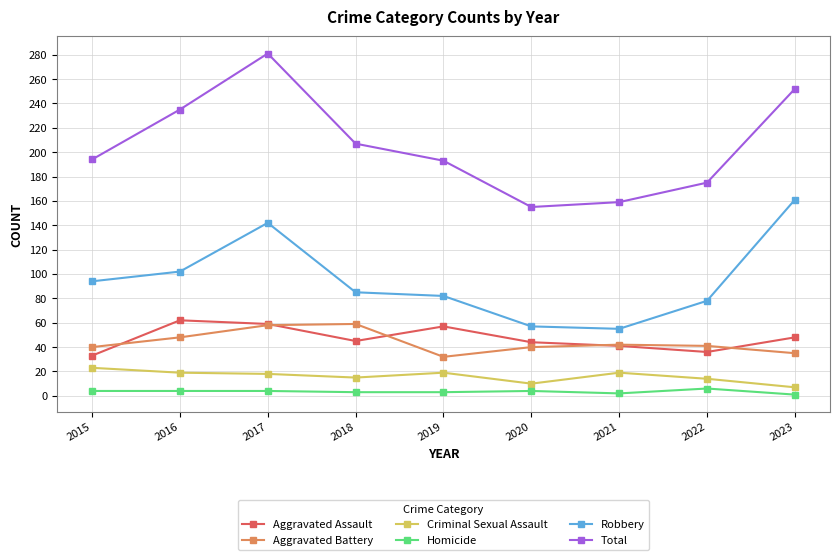

The value of Robbery at 2023 is 107. True or false?

False